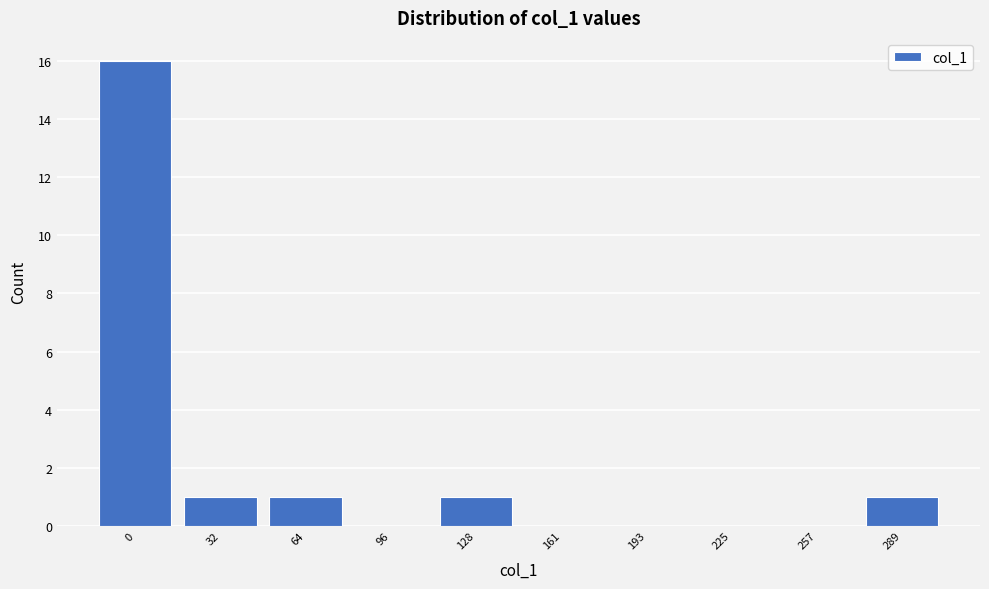

Reading right to left, transcribe all the data shown in this chart.

289=1	257=0	225=0	193=0	161=0	128=1	96=0	64=1	32=1	0=16